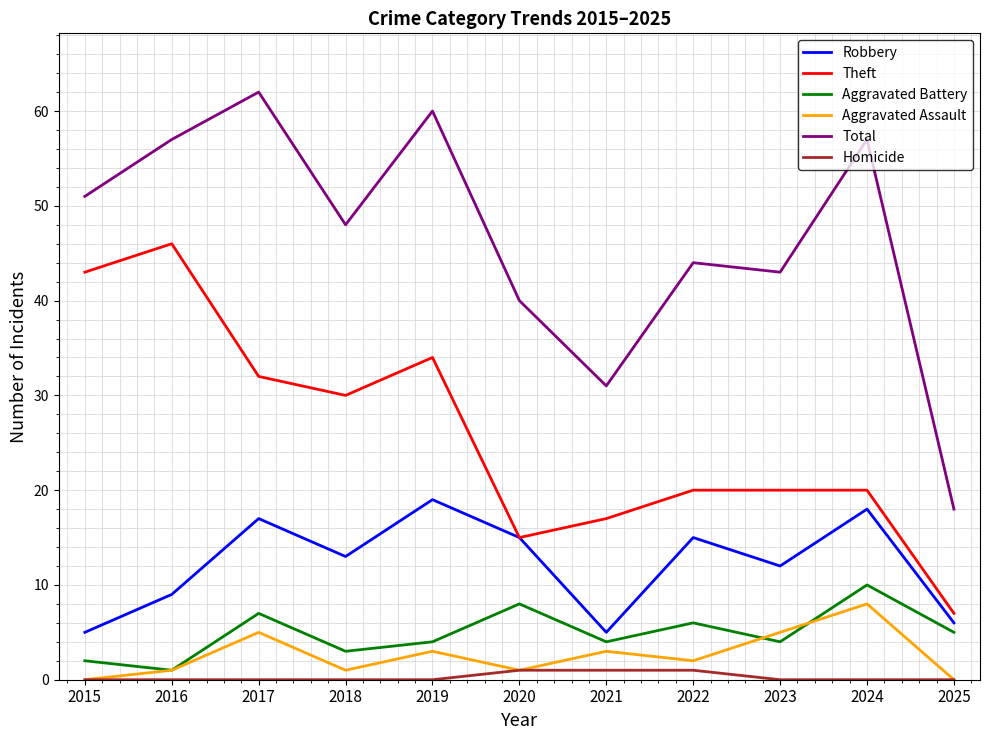

Which series has the largest total across all categories?

Total